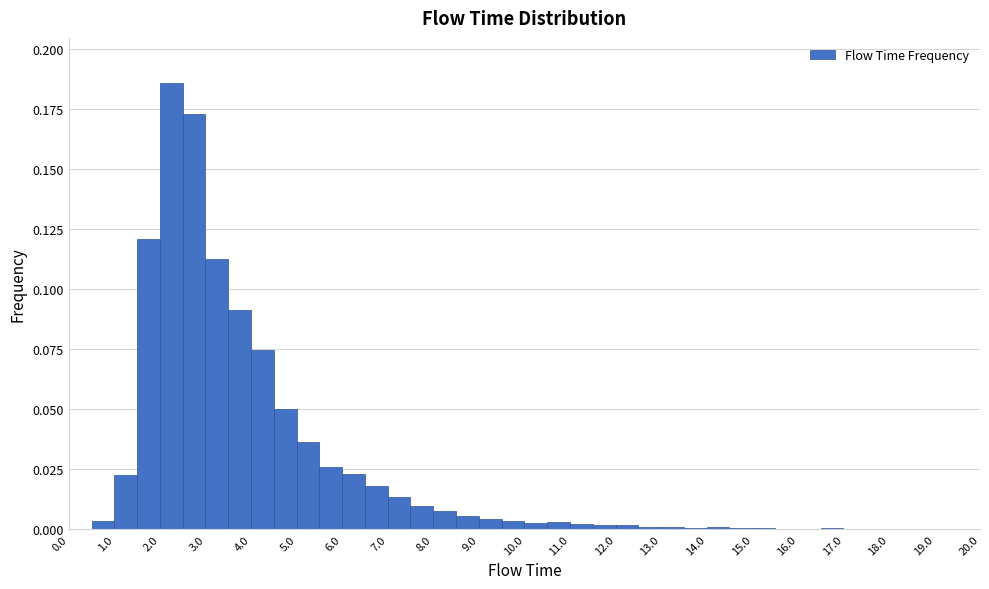

Over which range of the x-axis is the bar tallest?

2.0 to 2.5